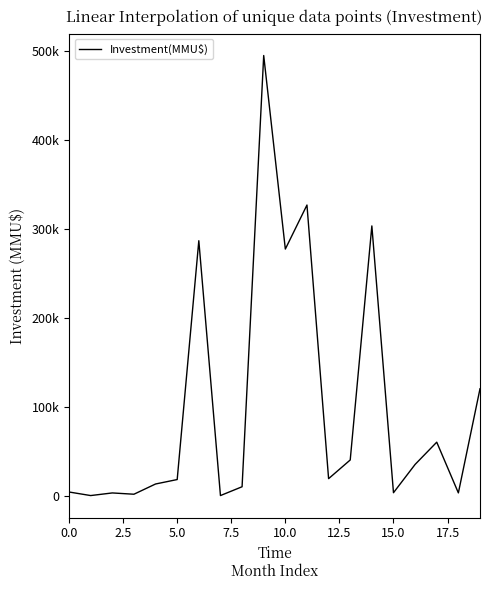

What is the greatest value displayed?

494484